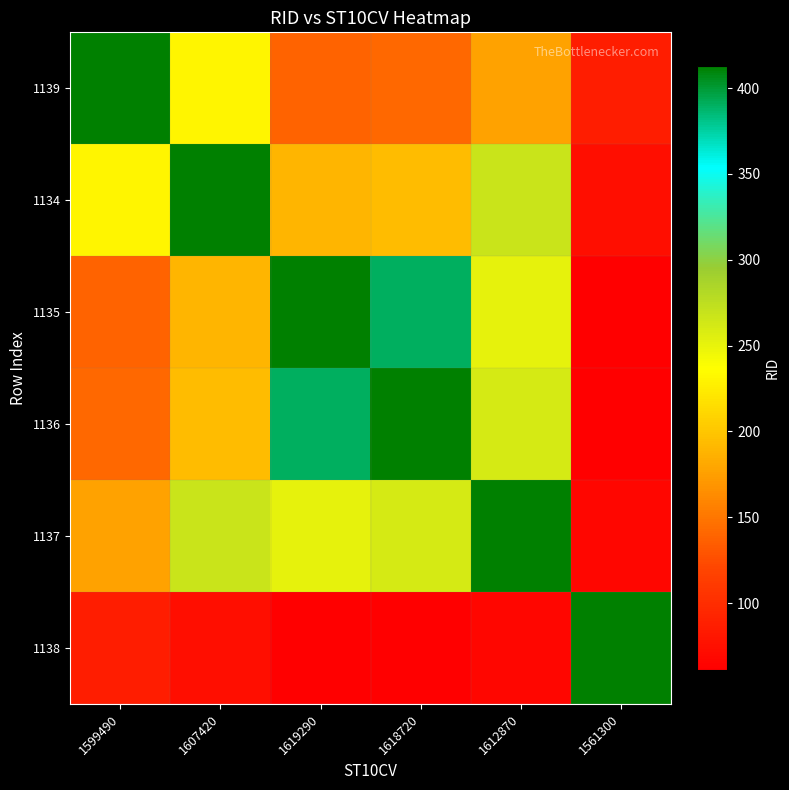

Which series has the widest spread of values?

1135